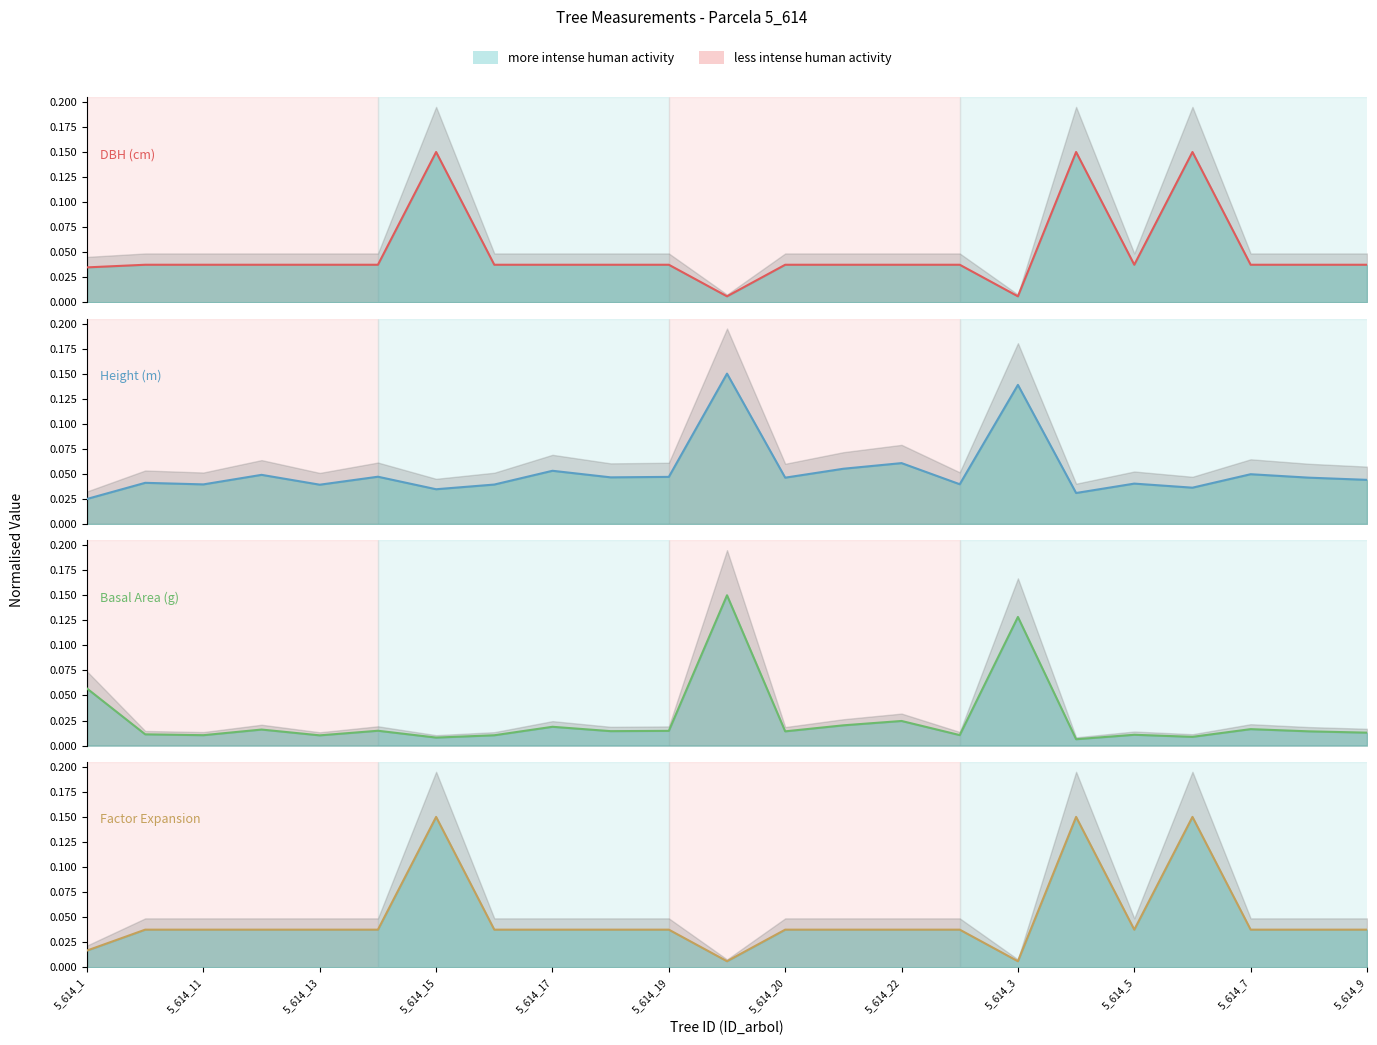

What is the difference between the maximum and minimum values in the Height (m) series?

0.1